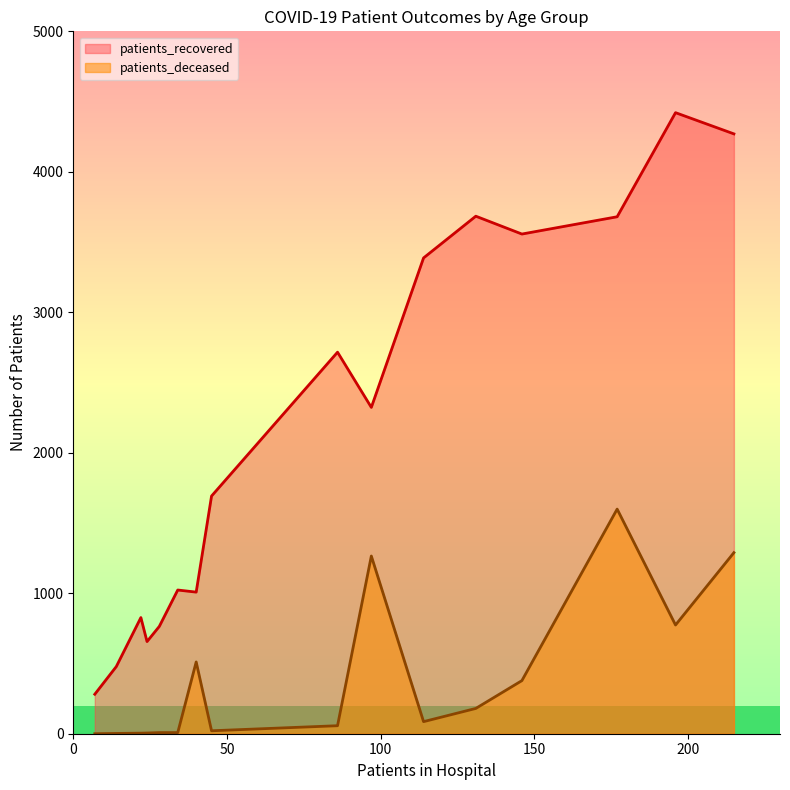

What is the lowest value of the patients_recovered series?

281